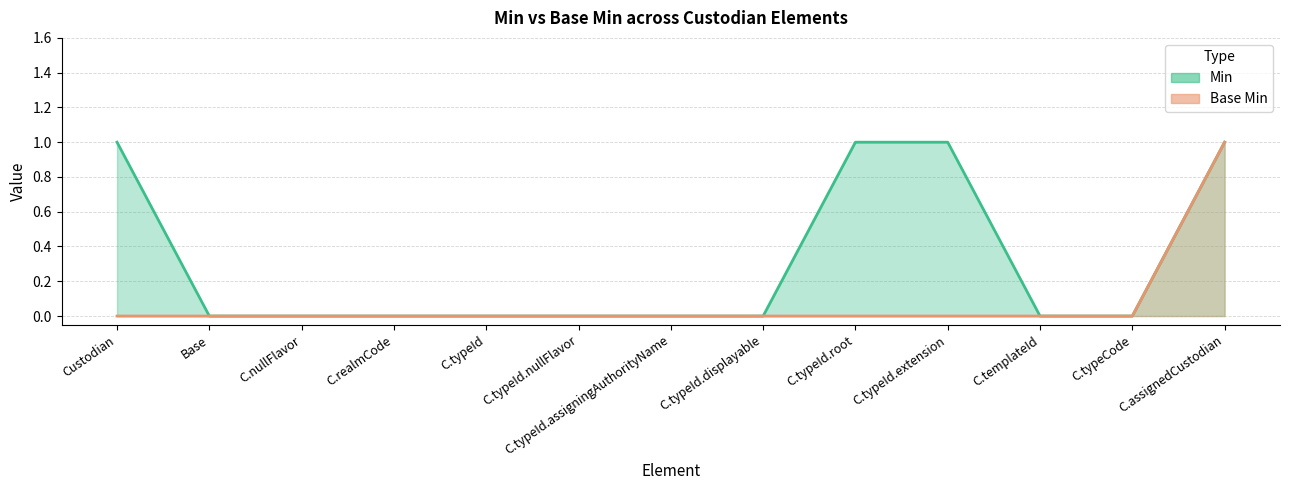

Is it true that Min equals 0 at C.realmCode?

True